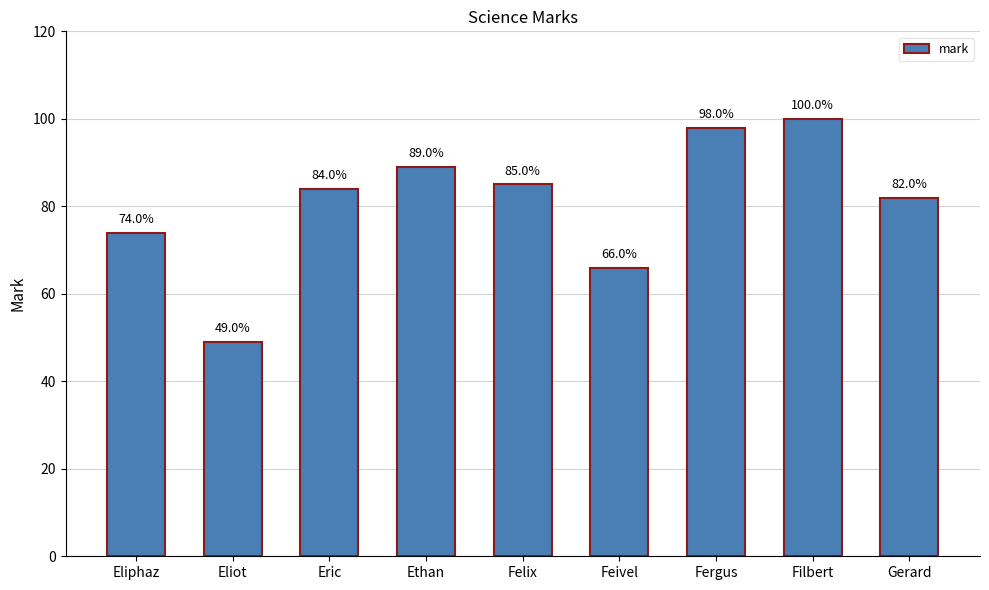

Count the number of data series in this chart.

1